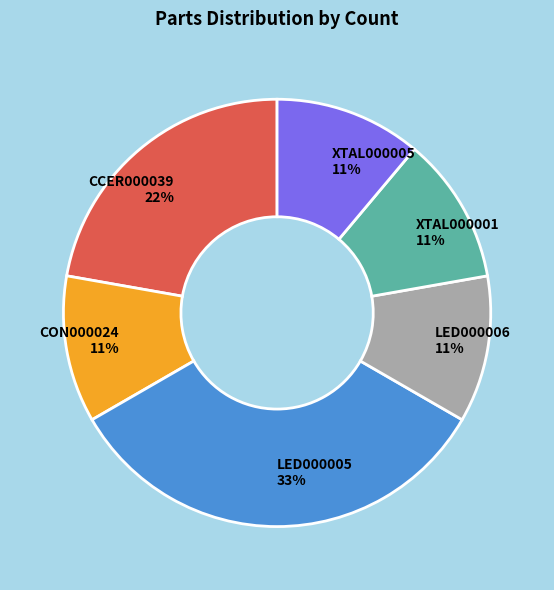

What is the ratio of the value at CCER000039 to the value at XTAL000001?

2.0